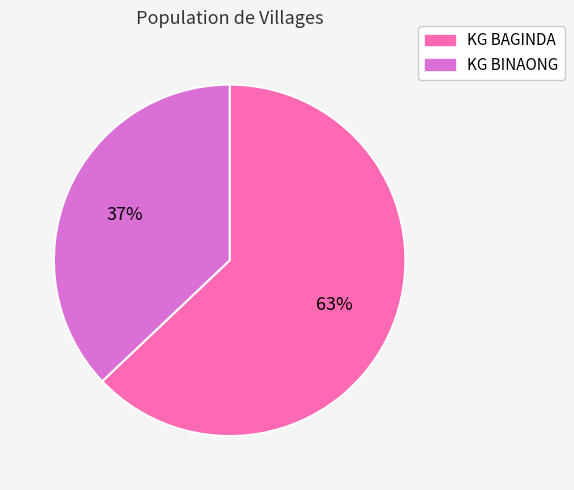

Count the number of slices in the pie.

2